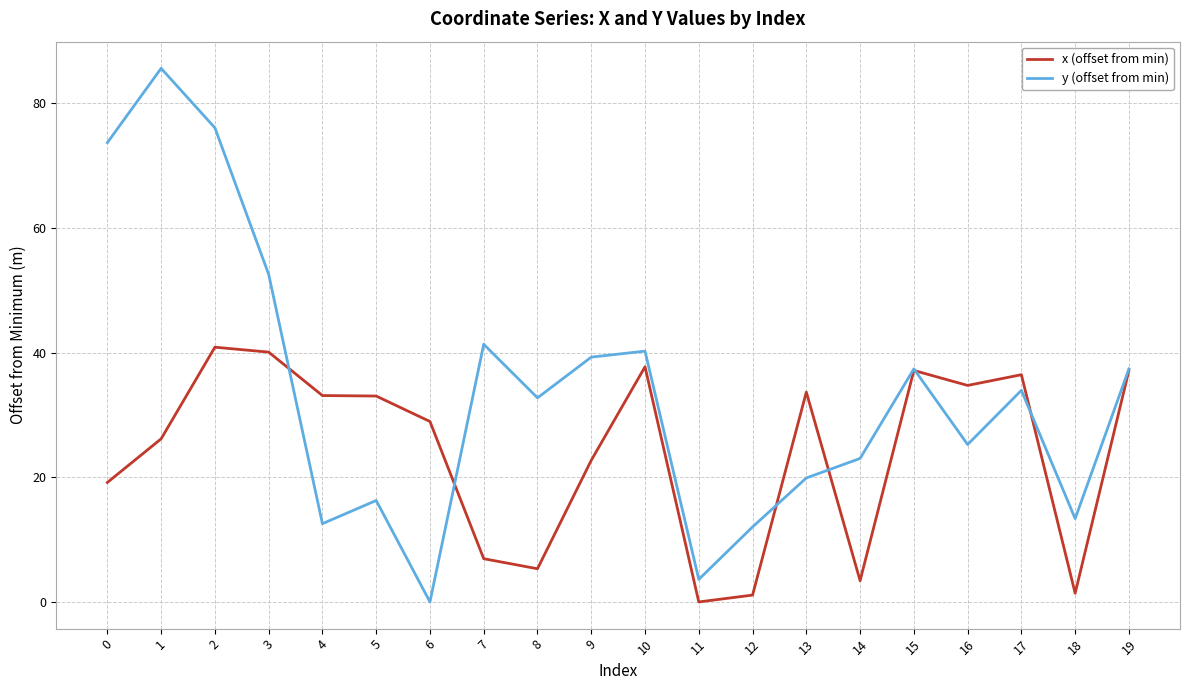

Which series changed the most between 3 and 12?

y (offset from min)